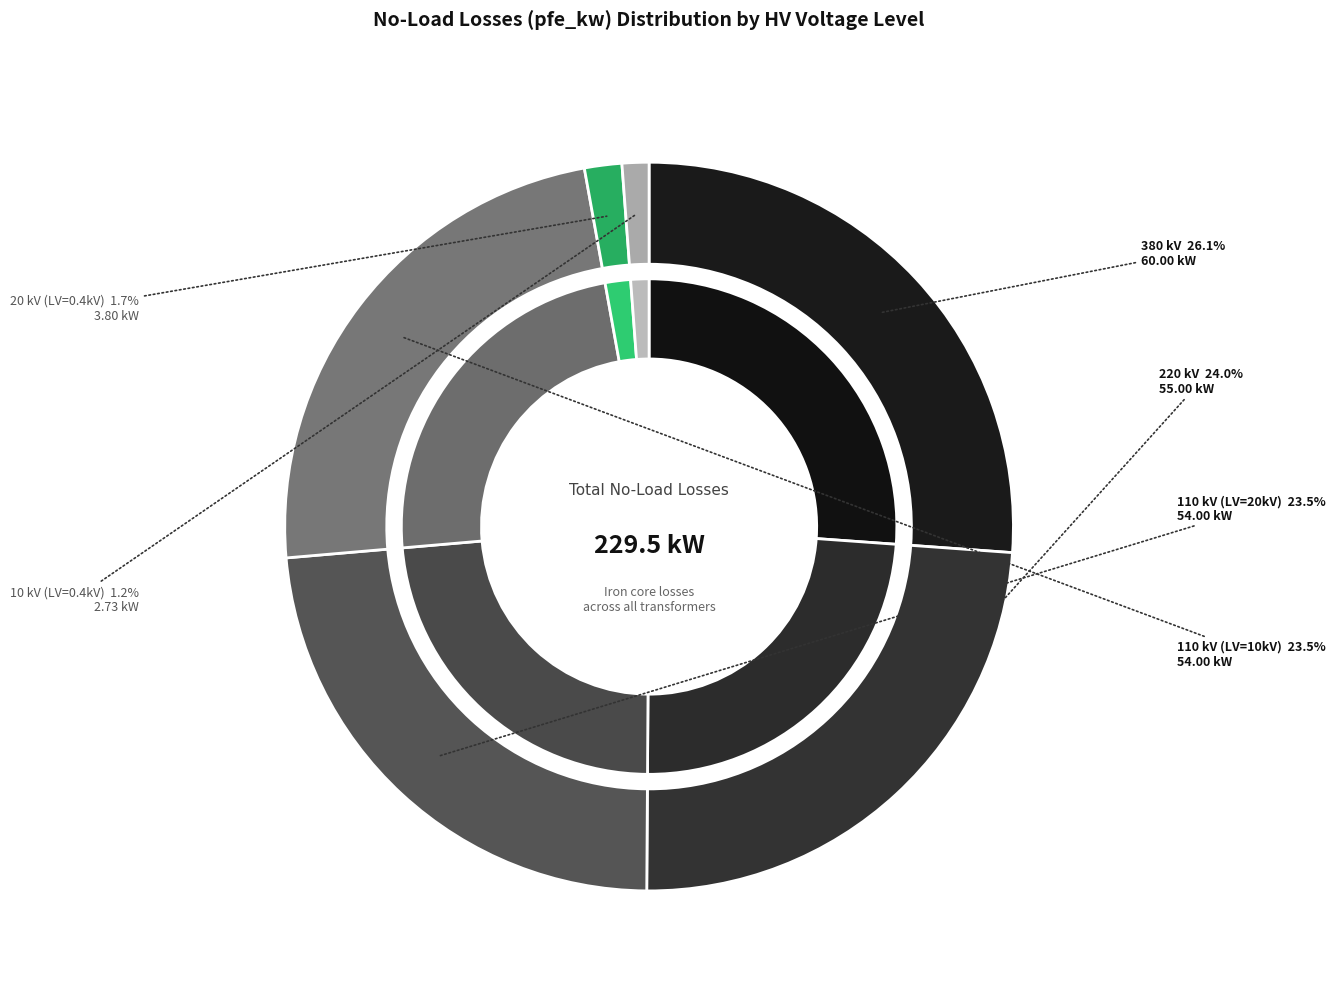

Does any single category account for the majority?

No